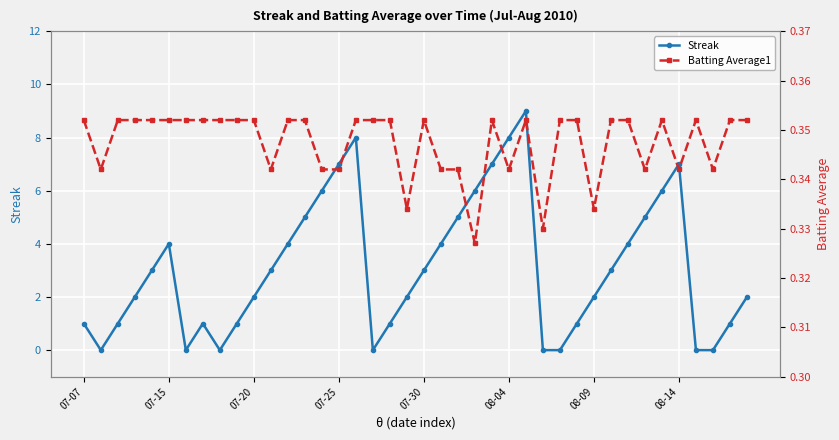

What are all the series names shown in the legend?

Streak, Batting Average1